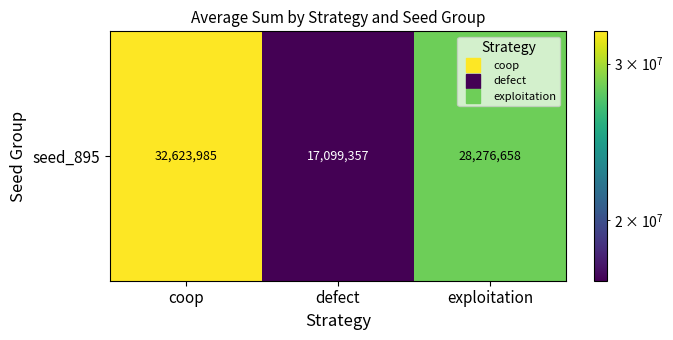

True or false: the data shows 22991140 at defect.

False